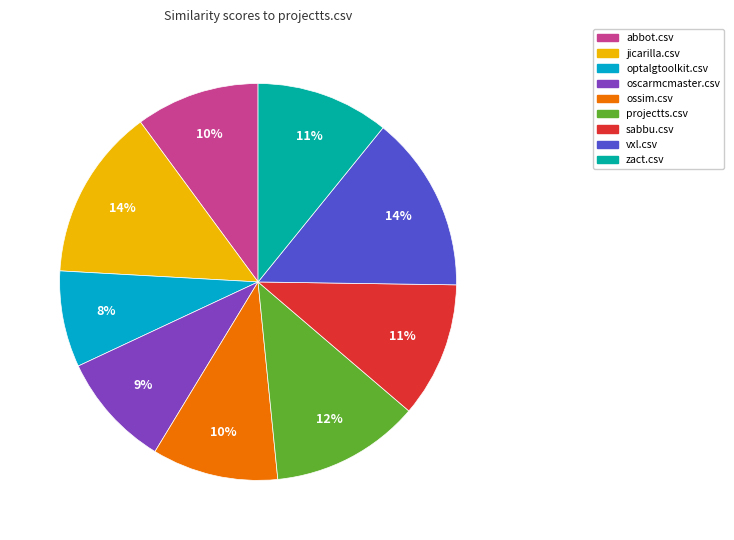

To the nearest percent, what is the average slice percentage?

11%